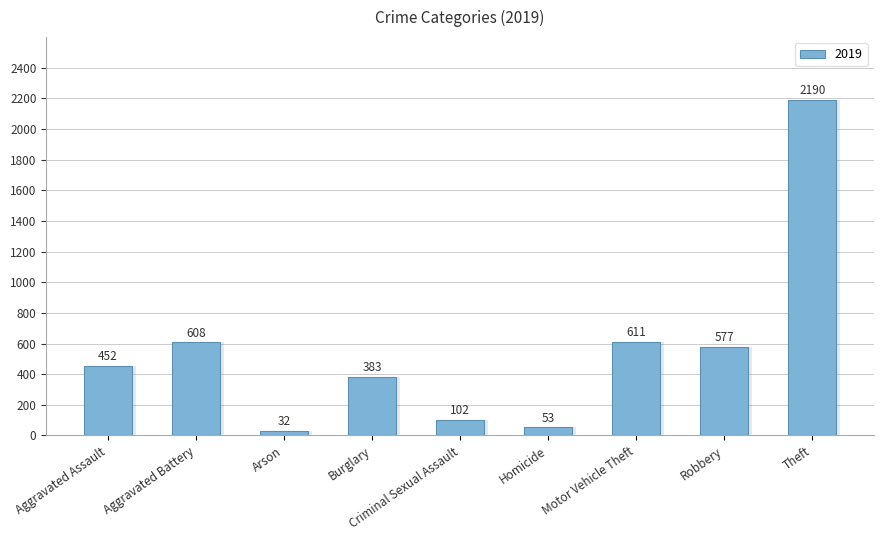

What is the difference between the second highest and minimum values?

579